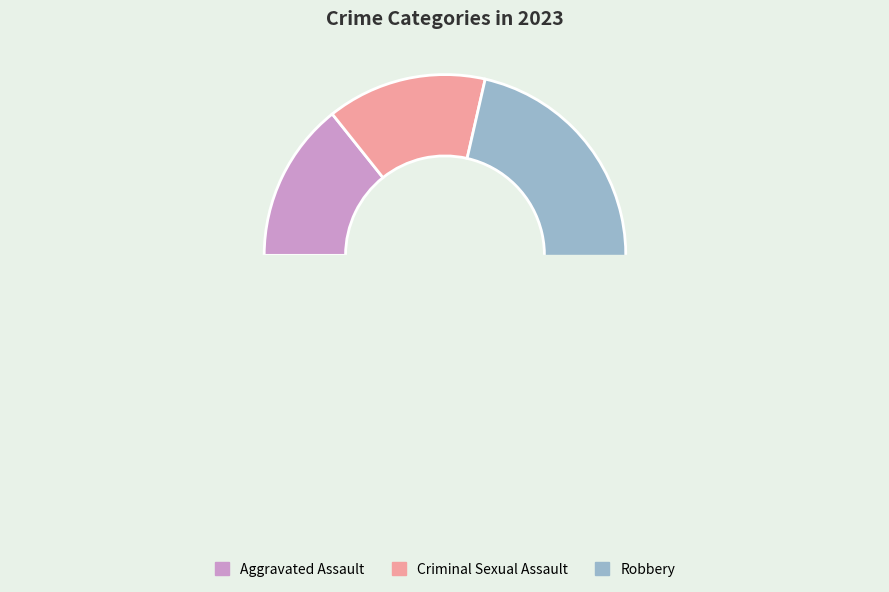

True or false: Aggravated Assault accounts for 6% of the total.

False